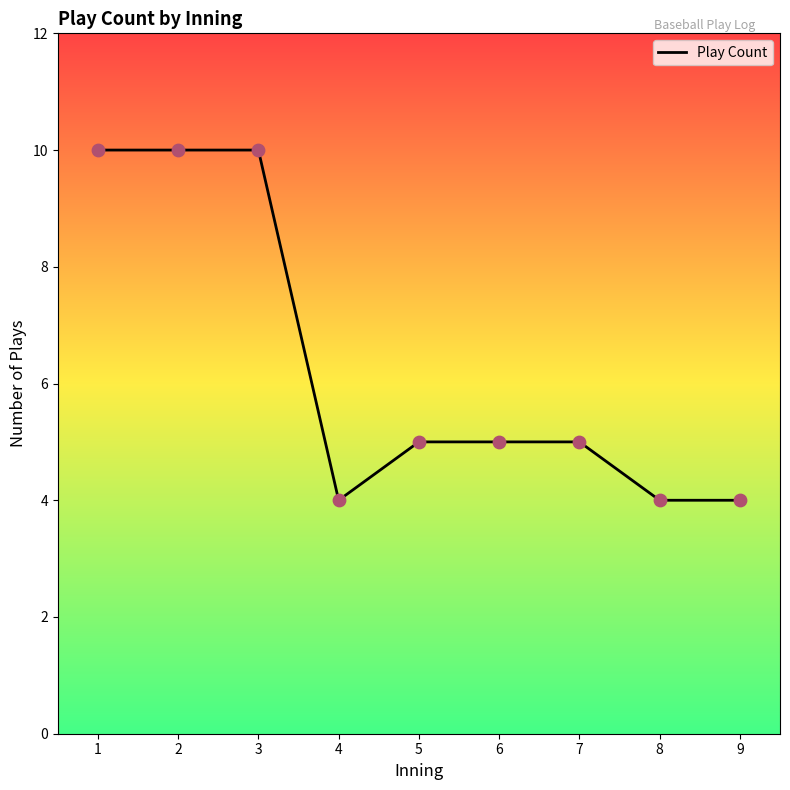

Approximately how many times larger is the value at 4 compared to 3?

0.4